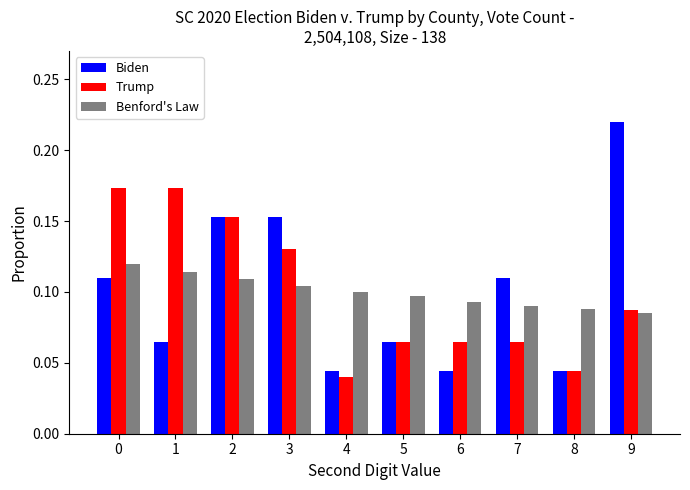

Which series has the widest spread of values?

Biden